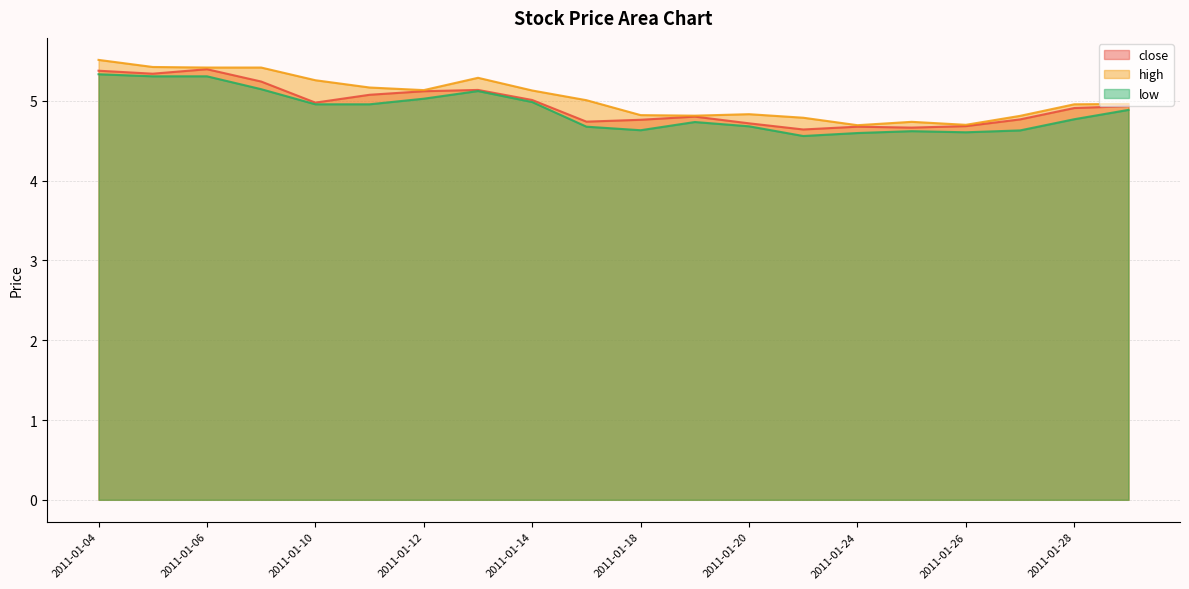

What are all the series names shown in the legend?

close, high, low